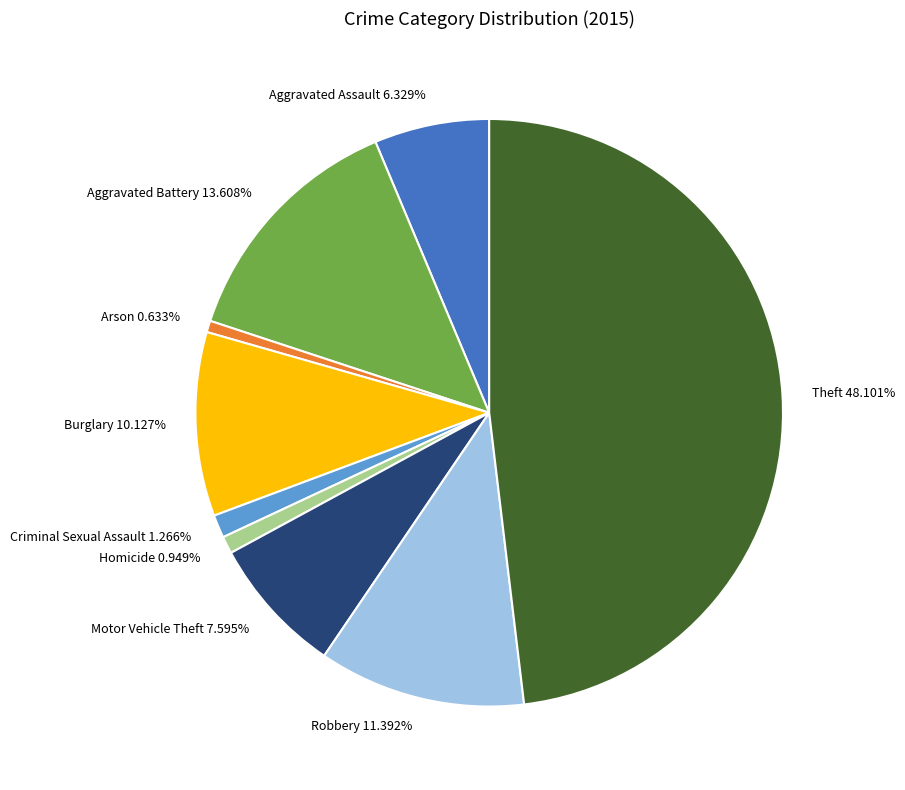

Approximately how many times larger is the value at Burglary compared to Criminal Sexual Assault?

8.0